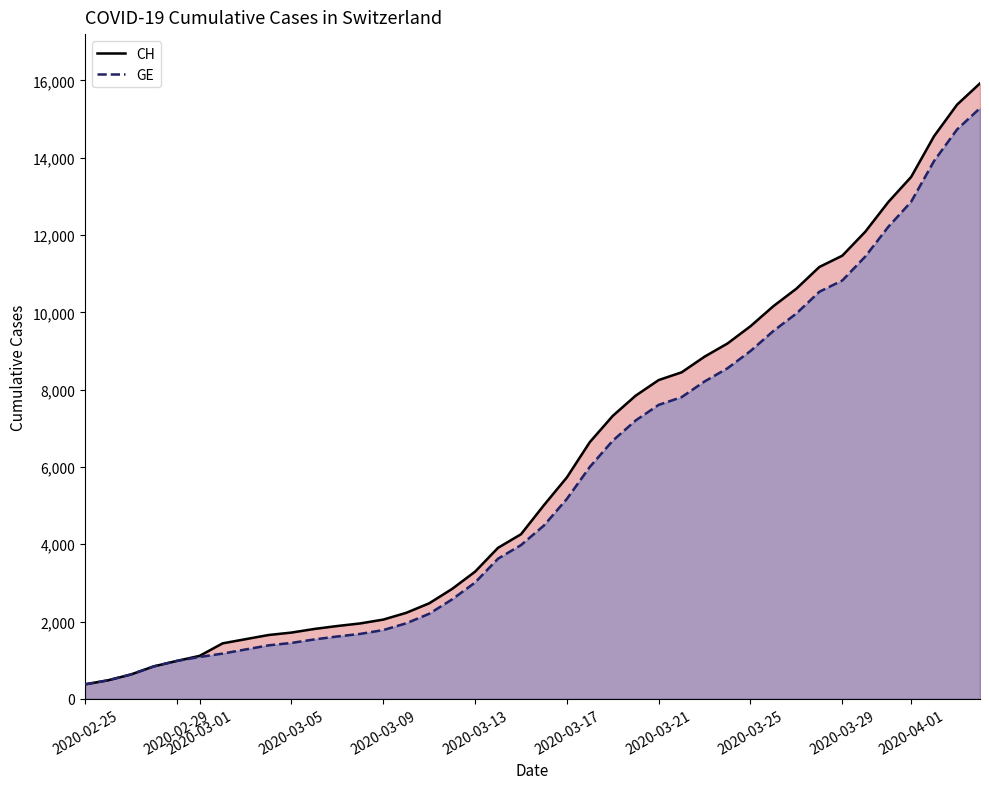

Which series has the largest range (max minus min)?

CH